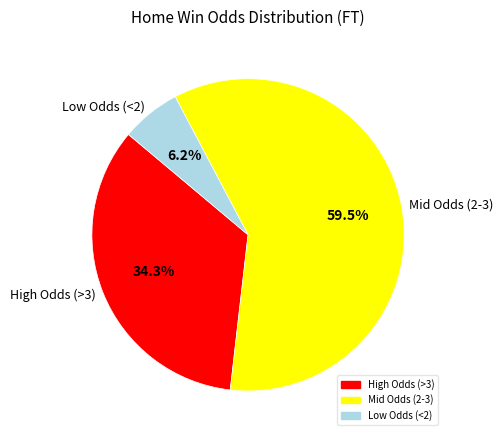

Which slice is the largest?

Mid Odds (2-3)